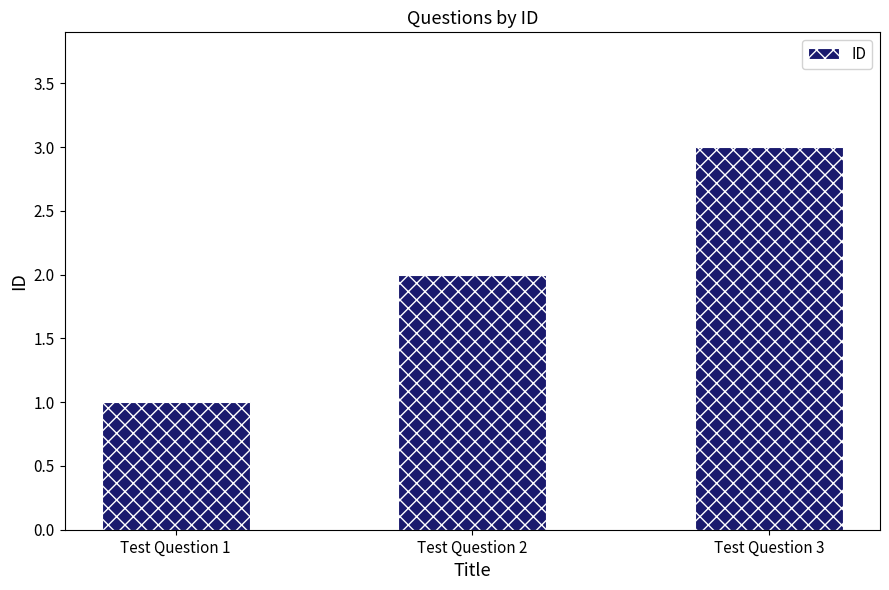

What is the minimum value shown in the chart?

1